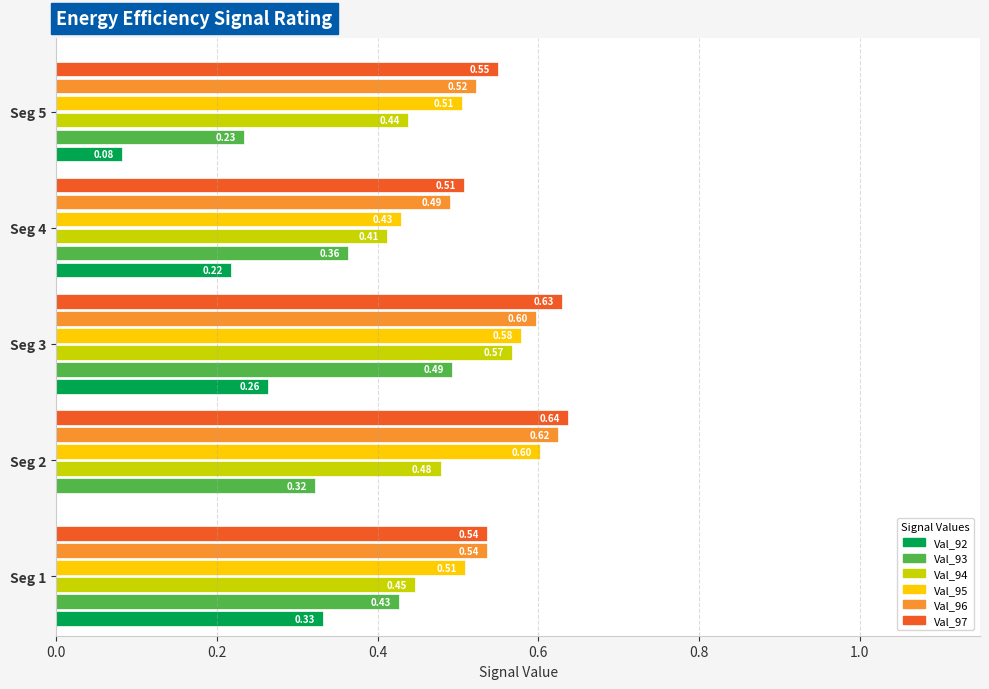

Is the value of Val_92 at Seg 4 greater than the value of Val_95 at Seg 1?

No